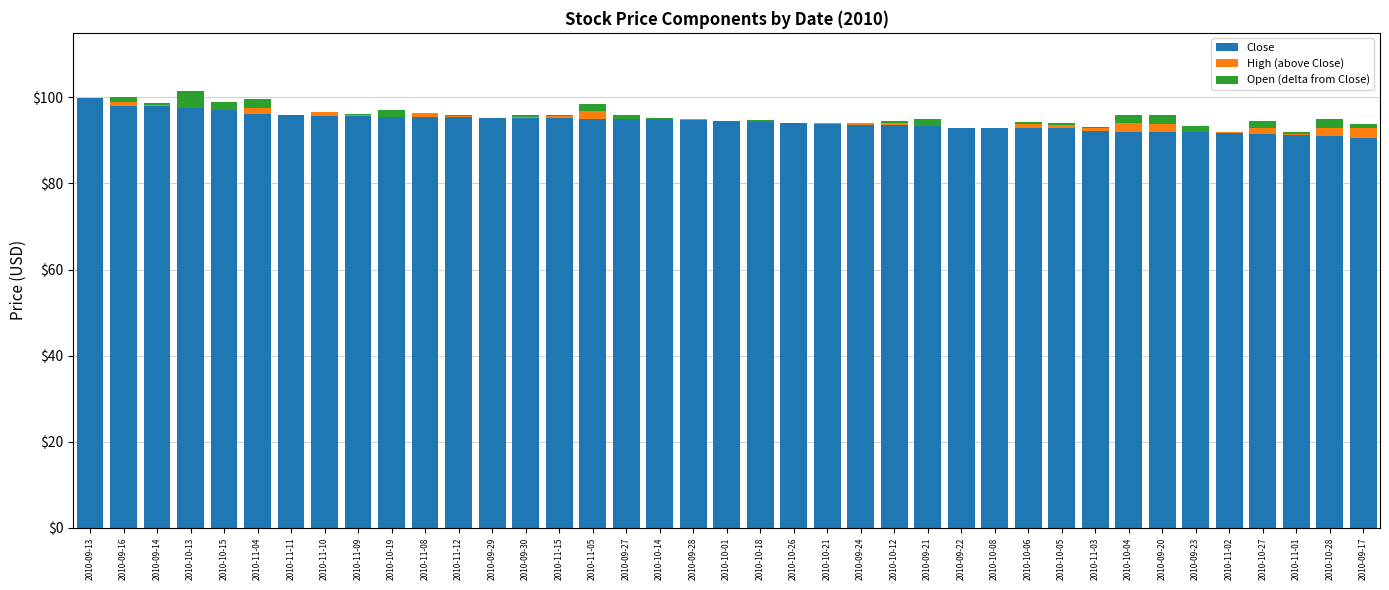

True or false: Close has a value of 94.8 at 2010-09-28.

True